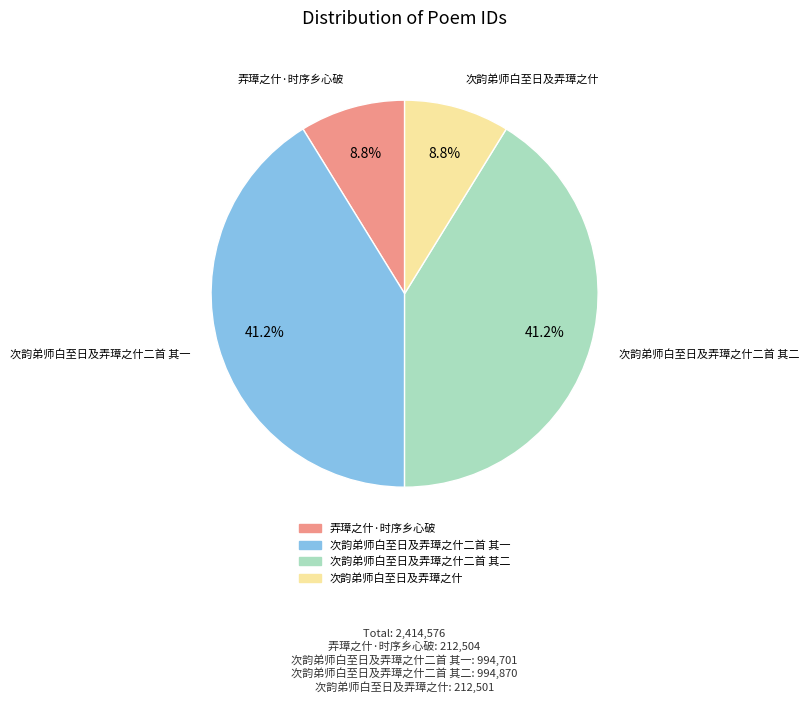

To the nearest percent, what is the difference between the largest and smallest slice percentages?

32%